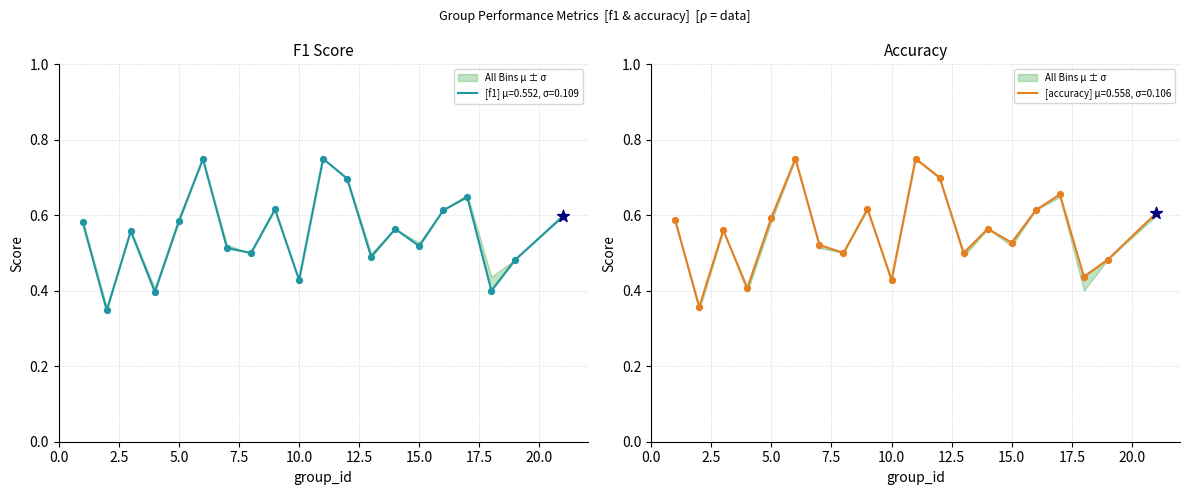

What is the total value across all series at 4?

0.8